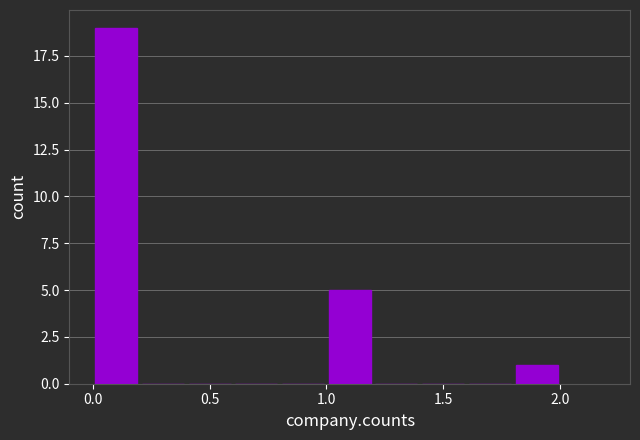

Reading left to right, transcribe this chart: for each bar, give the range it covers on the x-axis and its height. The values are not printed on the chart, so give them approximately, as read against the axis.

0.0 to 0.2: 19
0.2 to 0.4: 0
0.4 to 0.6: 0
0.6 to 0.8: 0
0.8 to 1.0: 0
1.0 to 1.2: 5
1.2 to 1.4: 0
1.4 to 1.6: 0
1.6 to 1.8: 0
1.8 to 2.0: 1